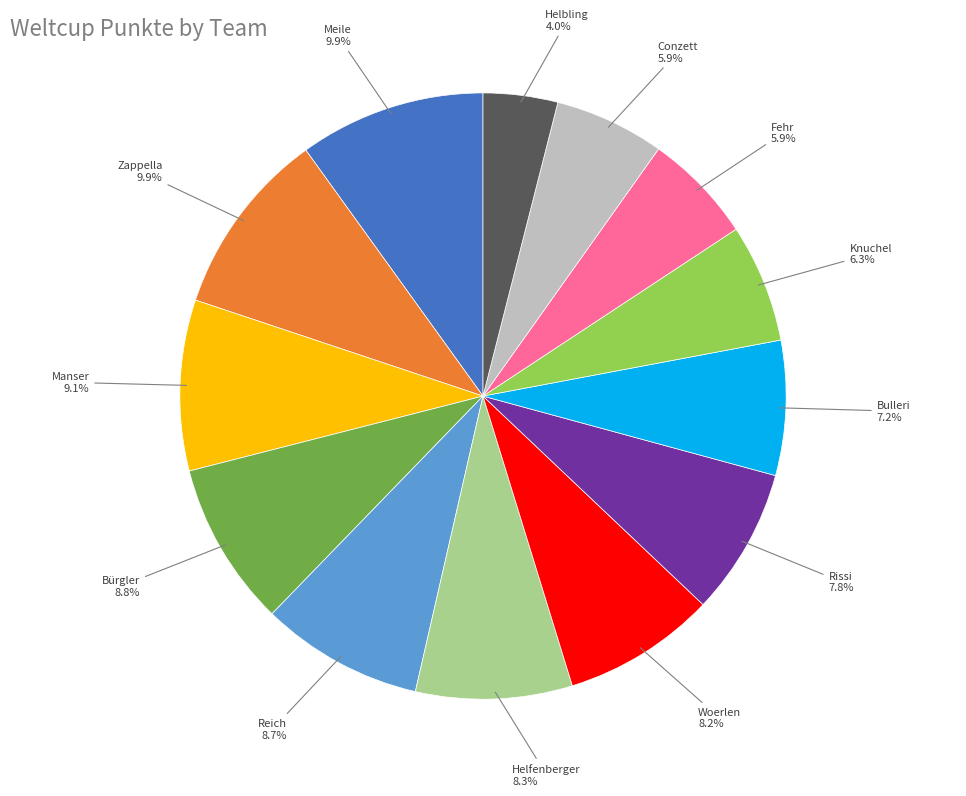

To the nearest percent, what is the difference between the Meile and Manser slice percentages?

1%